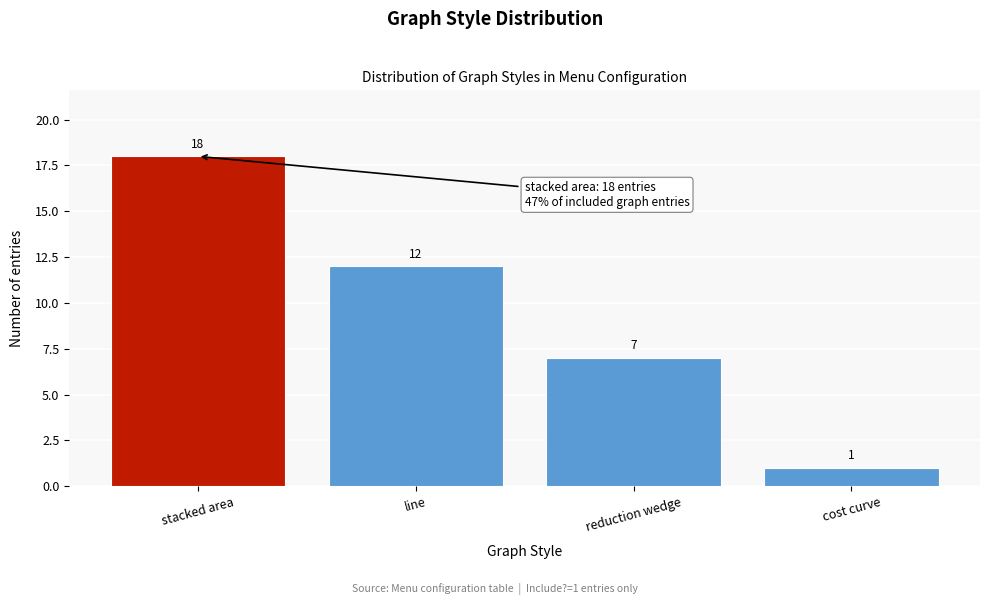

Reading left to right, what are all the values shown in this chart?

stacked area=18	line=12	reduction wedge=7	cost curve=1